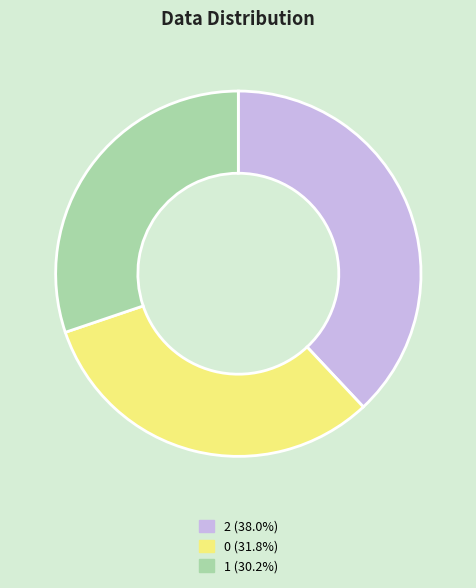

Does 1 account for over 50% of the chart?

No